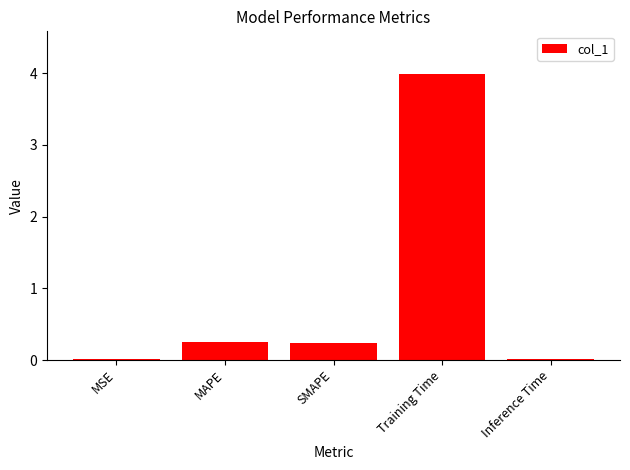

Between Training Time and MSE, which is larger?

Training Time